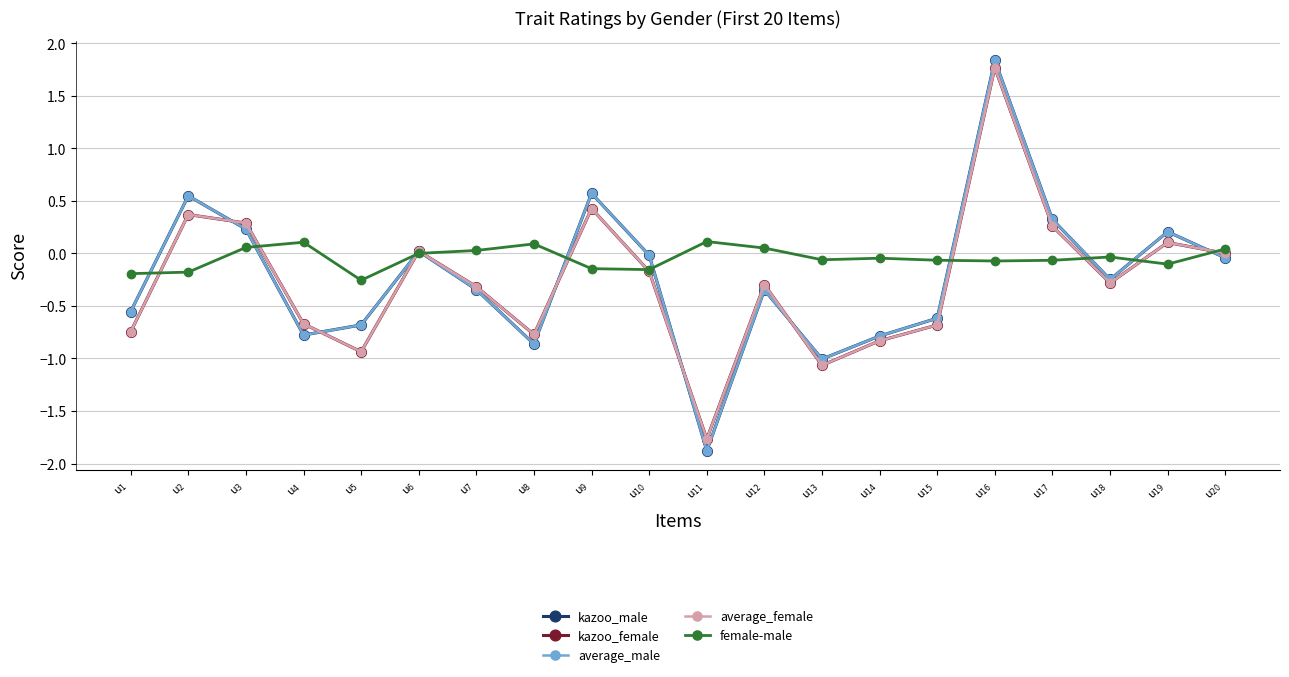

Read the average_female value at u$_{9}$.

0.4